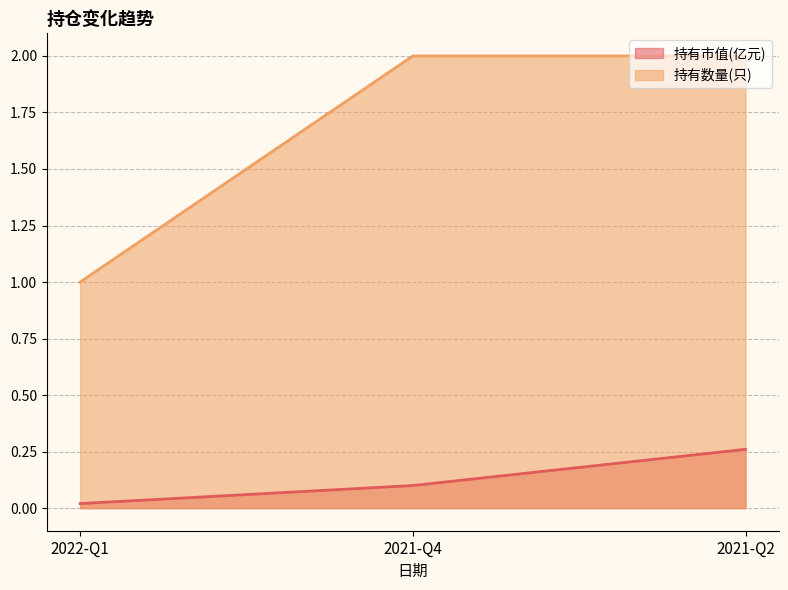

Reading right to left, what are all the values shown in this chart?

持有市值(亿元): 0.3	0.1	0.0
持有数量(只): 2.0	2.0	1.0